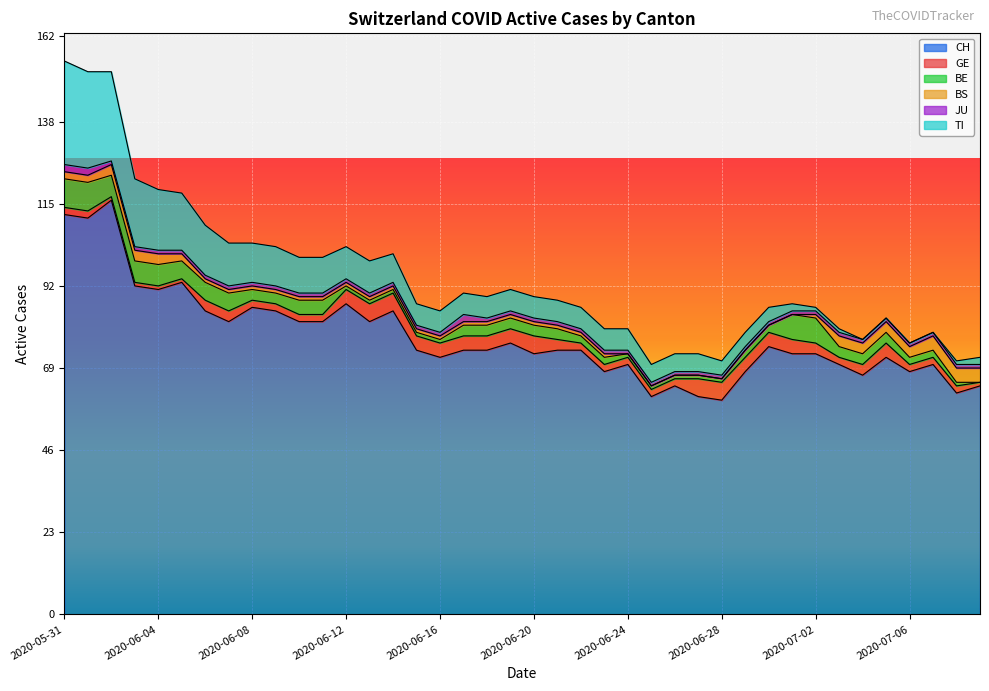

True or false: TI has a value of 9 at 2020-06-23.

False